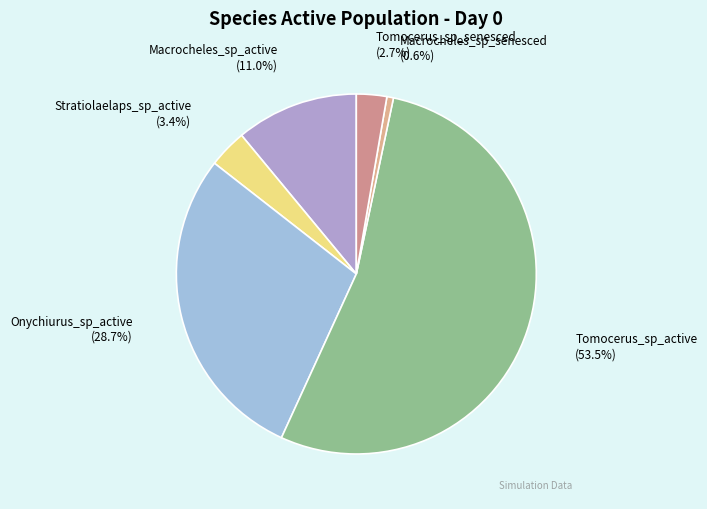

Is there a majority slice in this chart?

Yes